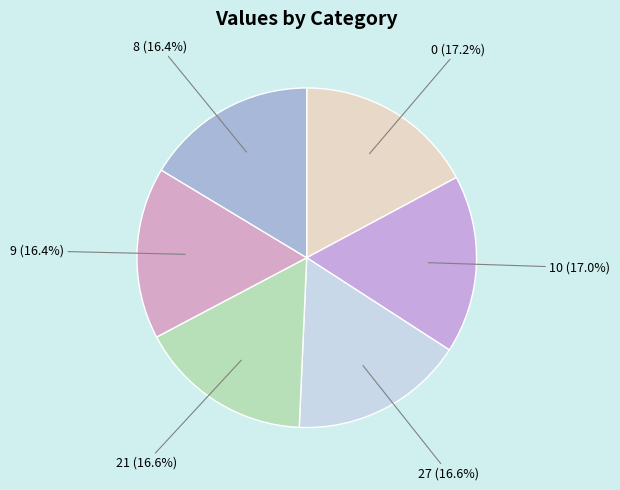

Which has a higher value, 0 (17.2%) or 27 (16.6%)?

0 (17.2%)